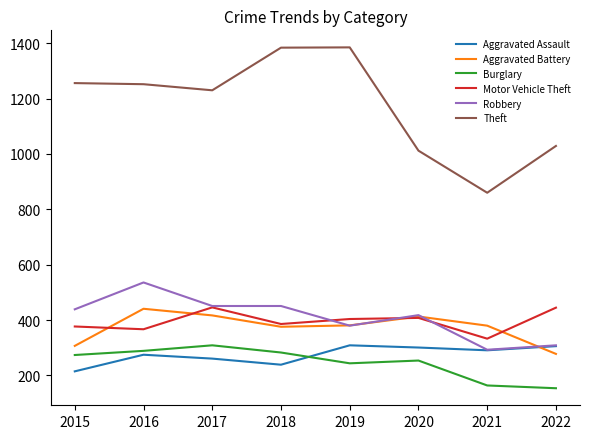

True or false: Theft and Burglary cross at least once.

False